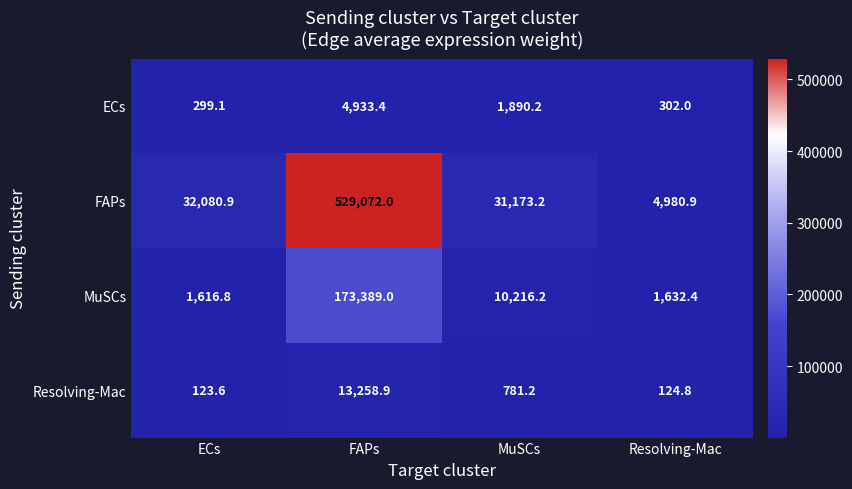

Reading left to right, transcribe all the data shown in this chart.

ECs: 299.1	4933.4	1890.2	302.0
FAPs: 32080.9	529072.0	31173.2	4980.9
MuSCs: 1616.8	173389.0	10216.2	1632.4
Resolving-Mac: 123.6	13258.9	781.2	124.8